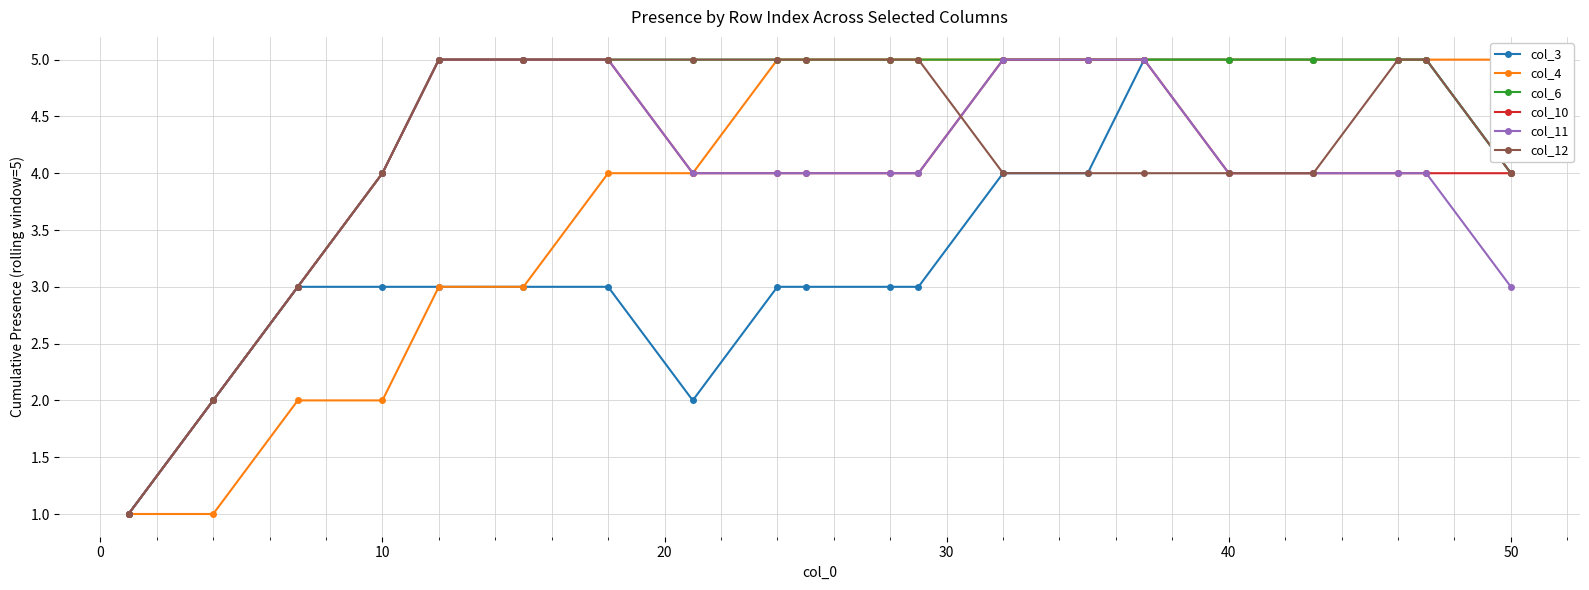

The value of col_10 at 10 is 2. True or false?

False